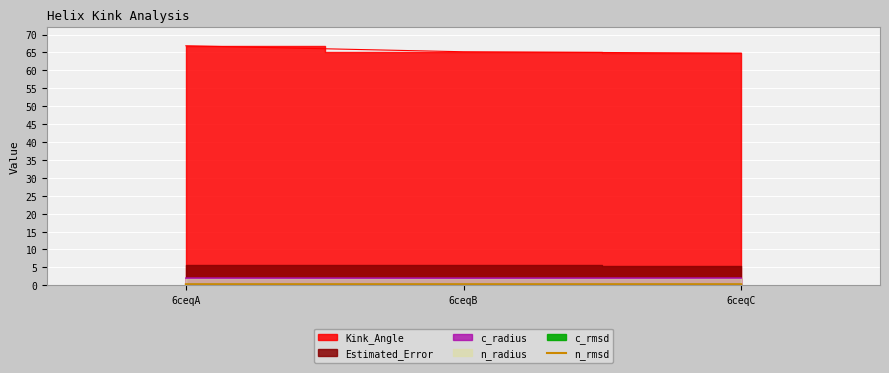

Is it true that the value at 6ceqC is 0.3?

True